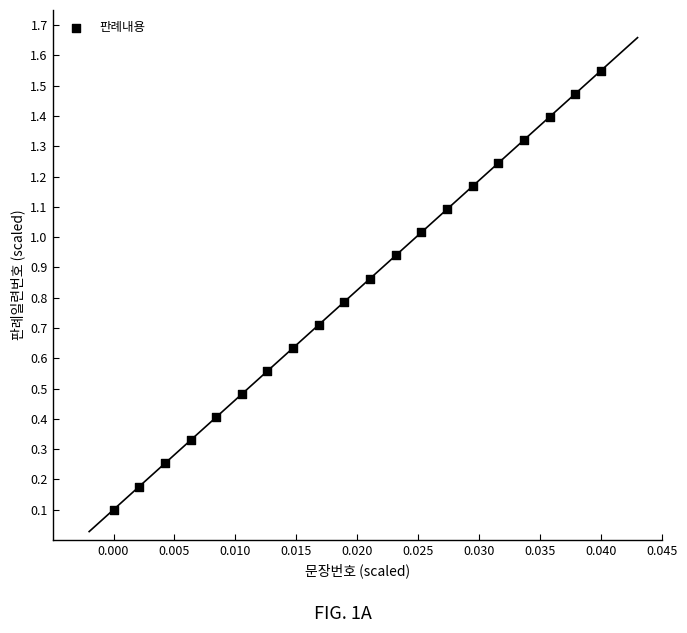

How many points are shown in the scatter plot?

20